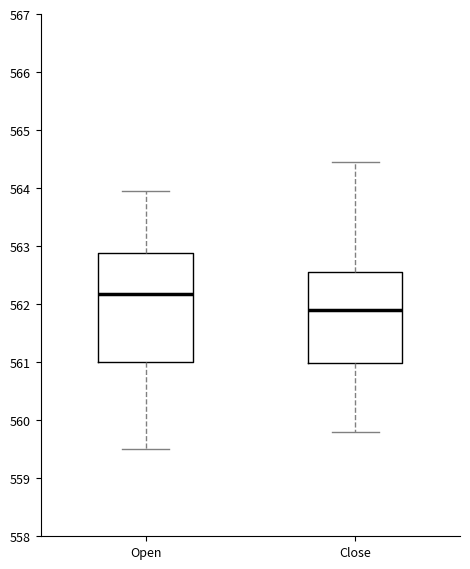

Reading left to right, transcribe this box plot: for each box, give where its median line is, the range the box spans, and where its two whiskers end, as read against the y-axis. The values are not printed on the chart, so give them approximately, as read against the axis.

Open: median 562.2, box 561.0 to 562.9, whiskers 559.5 to 564.0
Close: median 561.9, box 561.0 to 562.6, whiskers 559.8 to 564.5